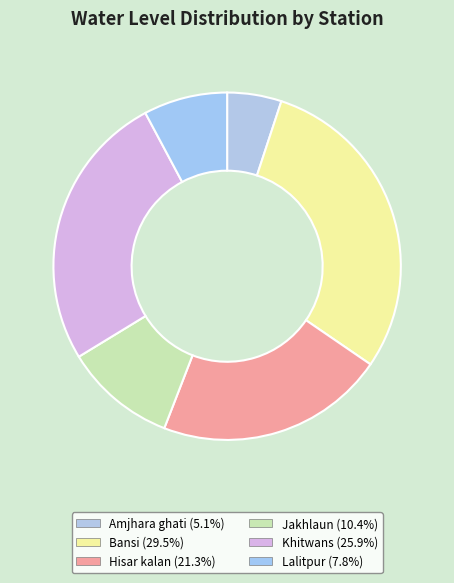

Which slice is the smallest?

Amjhara ghati